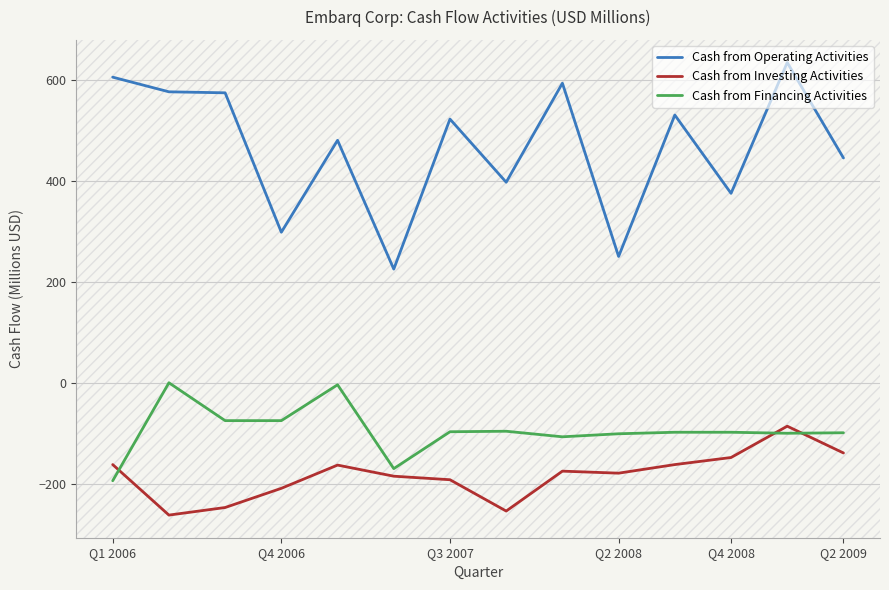

True or false: Cash from Operating Activities has more than 0 interior local peaks.

True